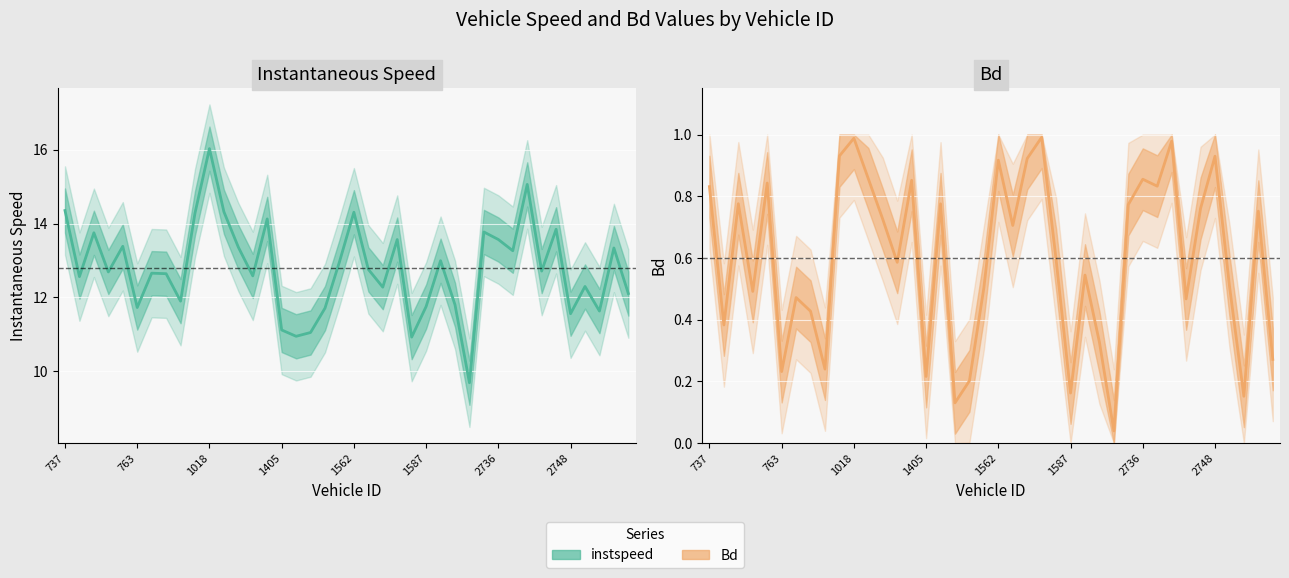

Which series has the largest total across all categories?

instspeed